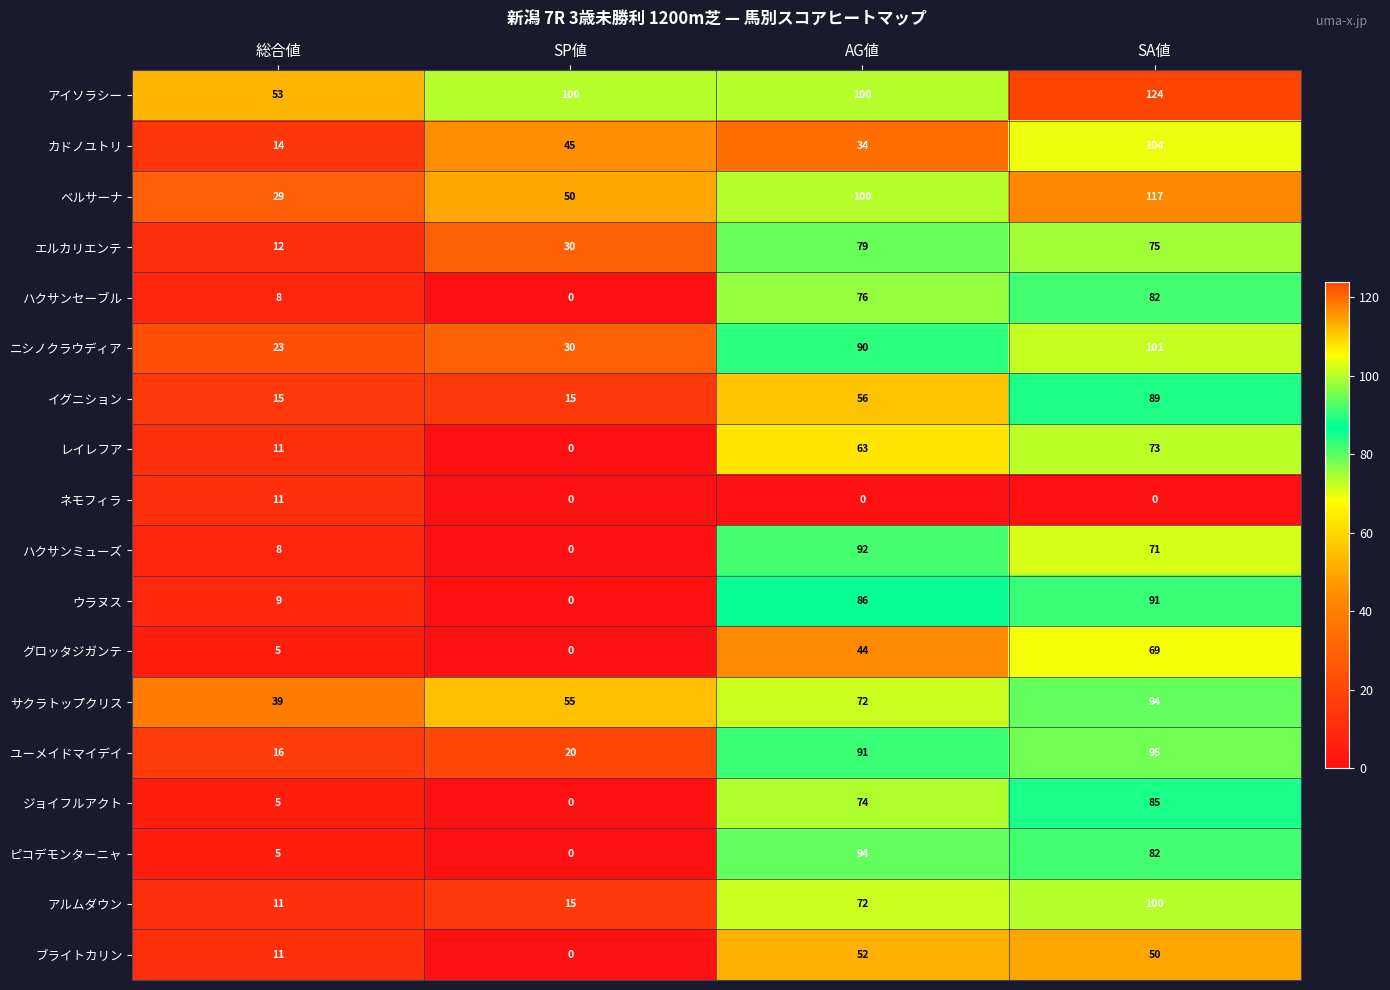

At which category does the chart reach its peak across all series?

SA値